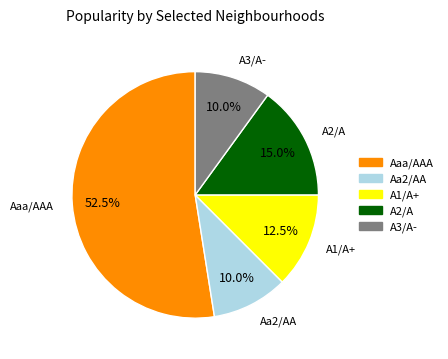

Is there any slice that represents more than half of the pie?

Yes